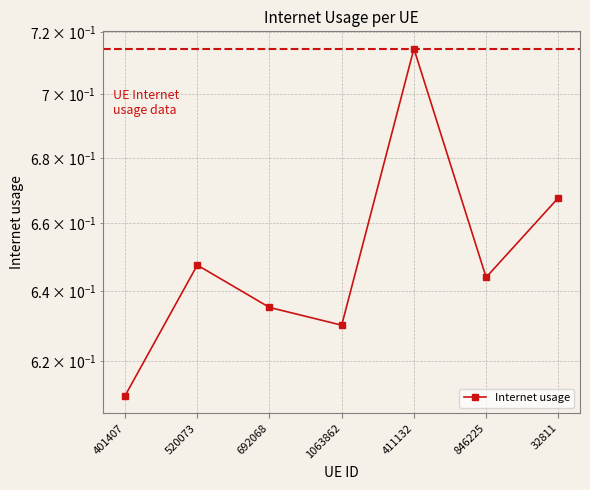

Reading left to right, what are all the values shown in this chart?

401407=0.6	520073=0.6	692068=0.6	1063862=0.6	411132=0.7	846225=0.6	32811=0.7